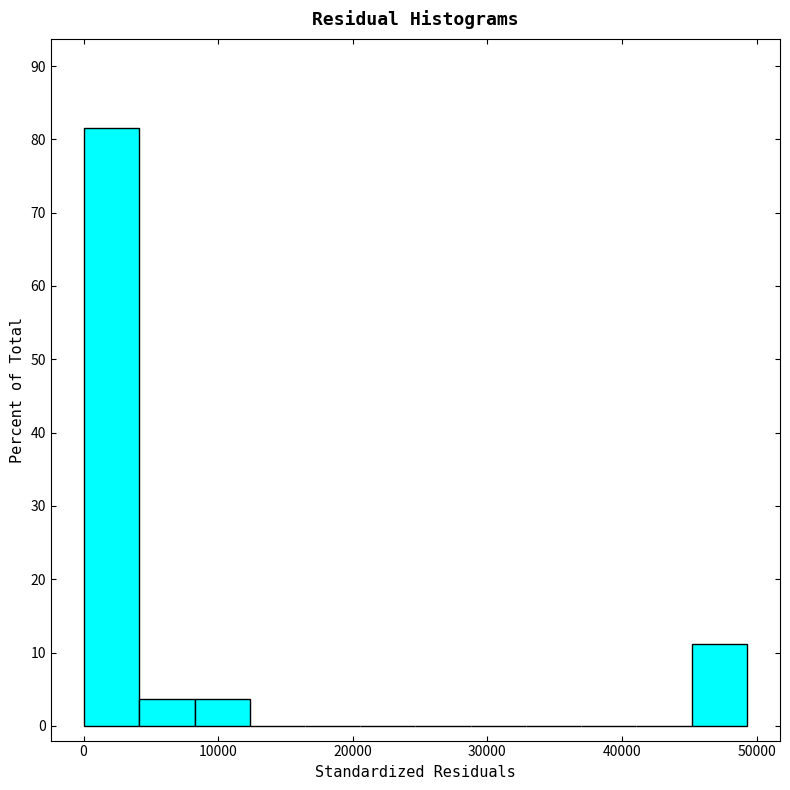

What is the height of the bar covering 0 to 4000 on the x-axis? Neither the bar edges nor the heights are printed on the chart, so give them approximately, as read against the axes.

81